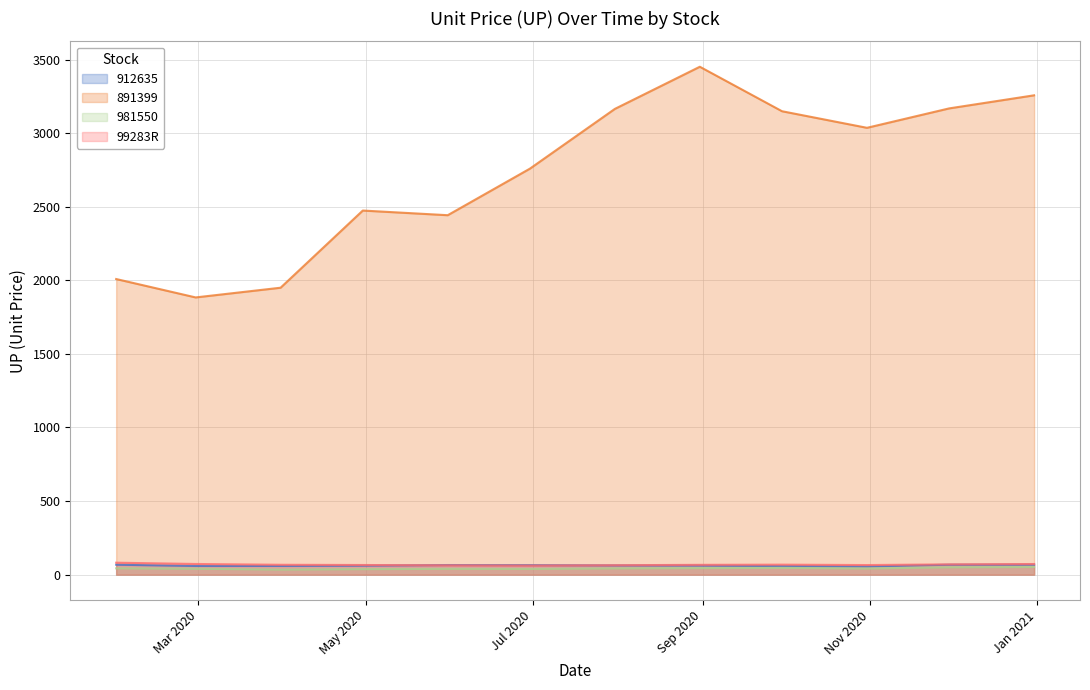

What is the difference between the second highest and minimum values in the 912635 series?

11.7